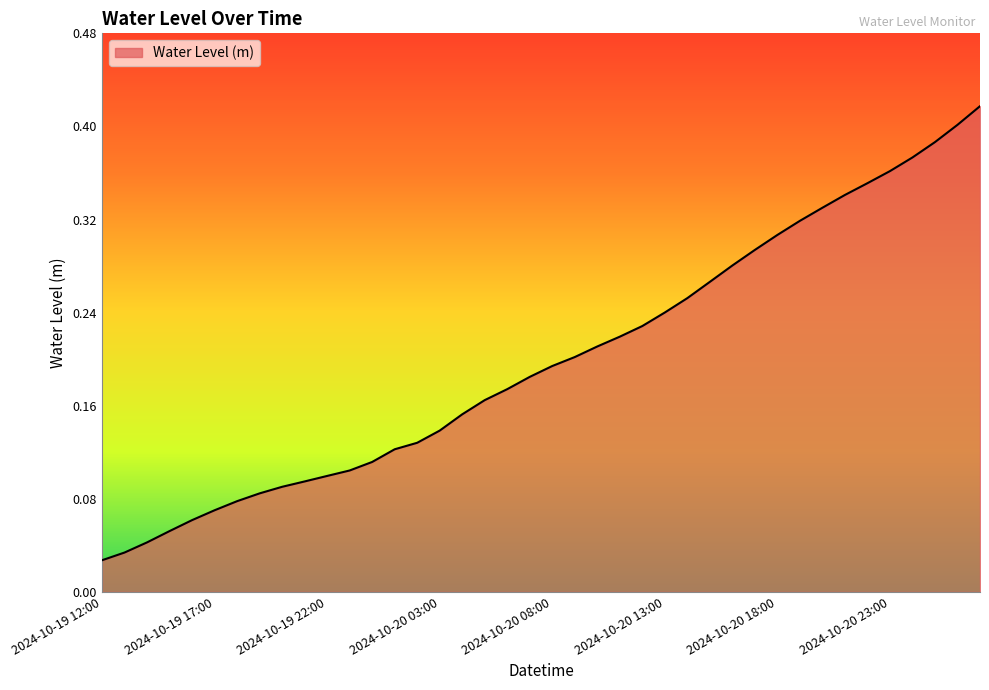

True or false: there are more than 0 points higher than both neighbors.

False